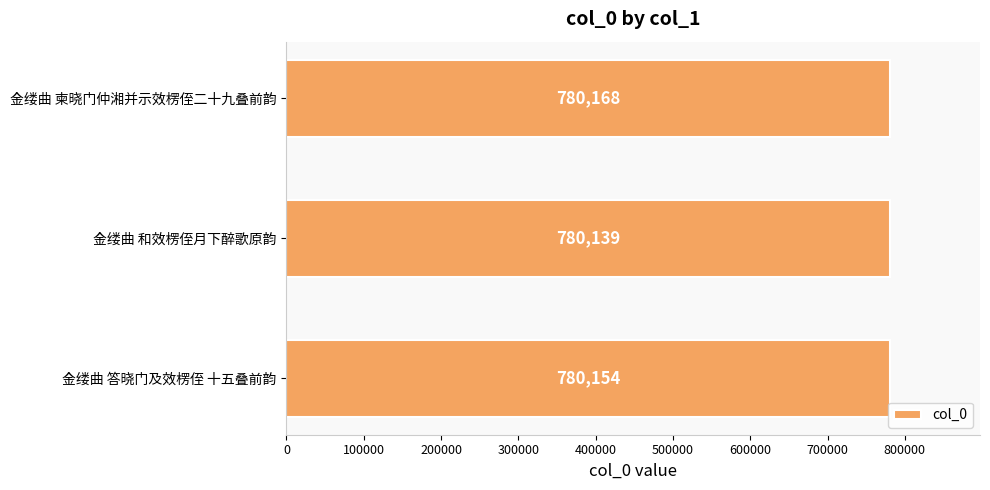

How many data points are less than 780154?

1